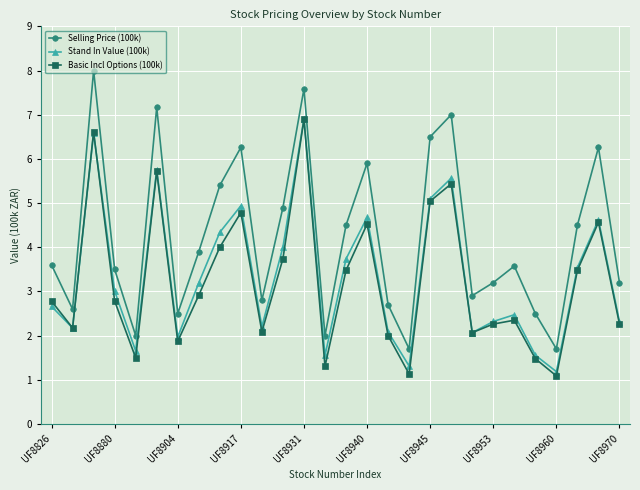

True or false: Selling Price (100k) has more than 0 points higher than both neighbors.

True